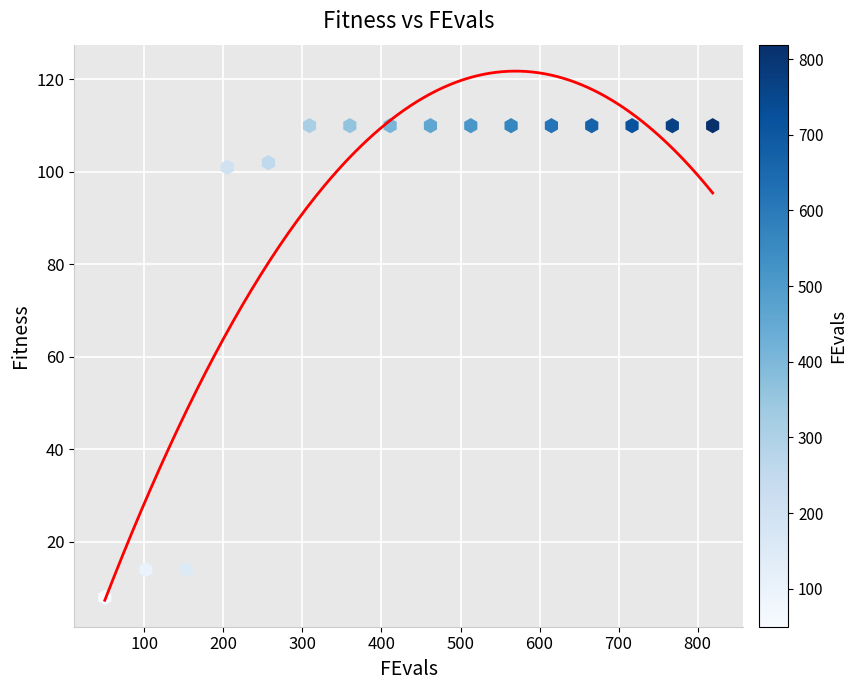

What is the range of X values (max minus min)?

769